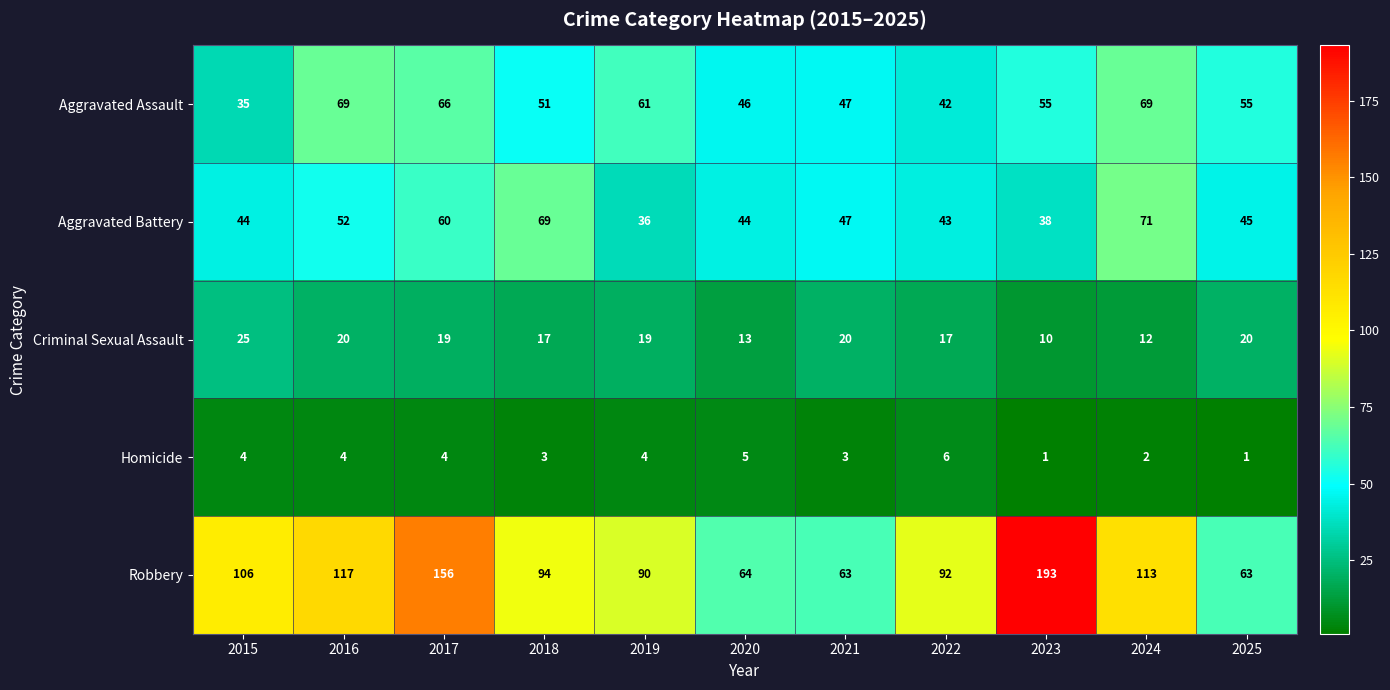

At 2015, list the series in order from smallest to largest.

Homicide, Criminal Sexual Assault, Aggravated Assault, Aggravated Battery, Robbery